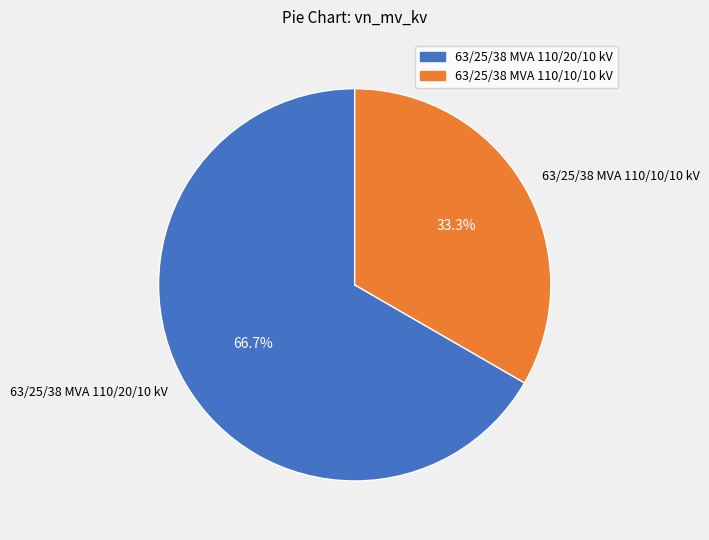

Is there a majority slice in this chart?

Yes